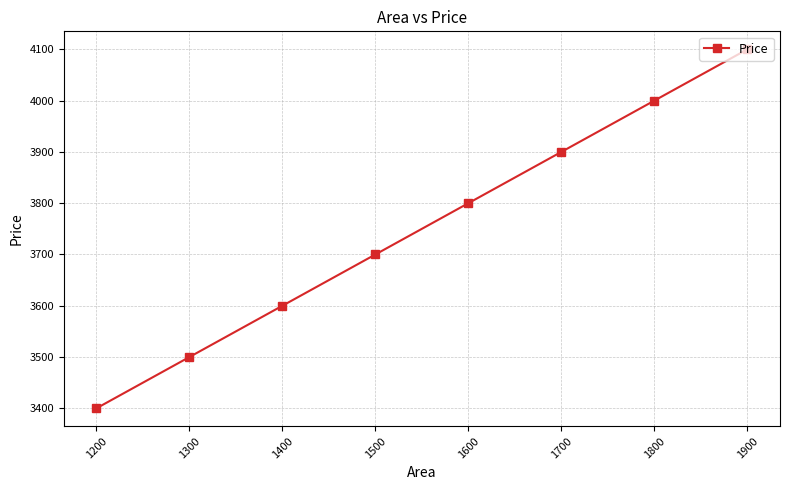

What is the difference between the maximum and minimum values?

700